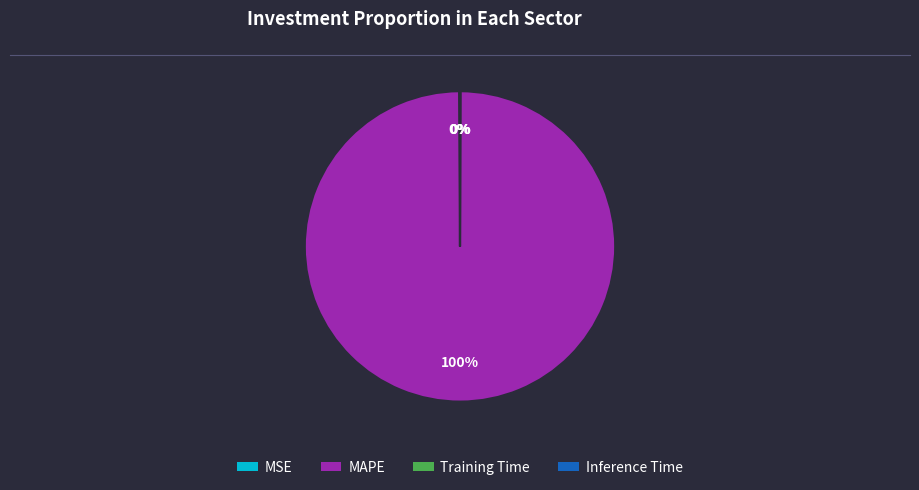

Does any single category account for the majority?

Yes